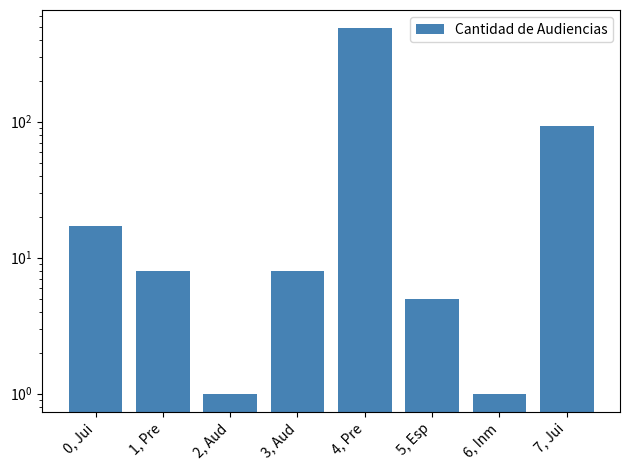

The value at 2, Aud is 0. True or false?

False